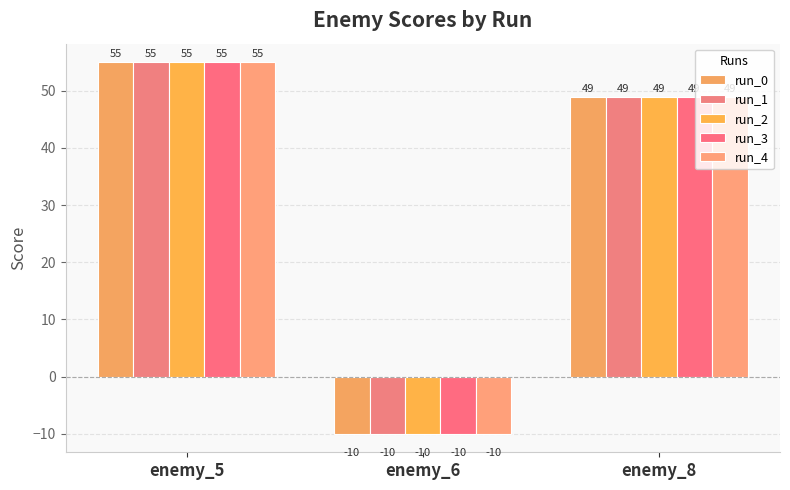

How many bars are there in total?

15